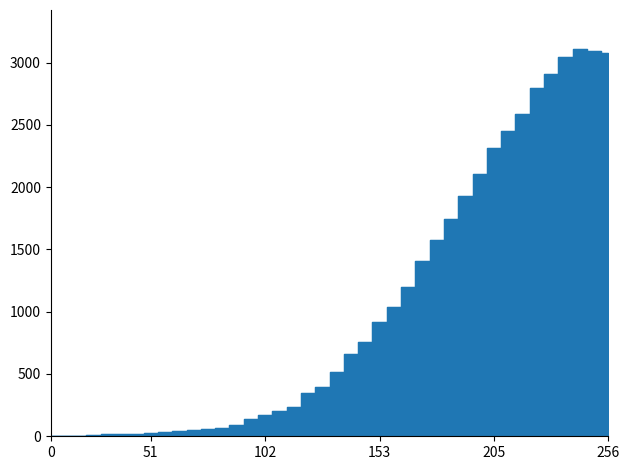

What is the sum of all values?

41169